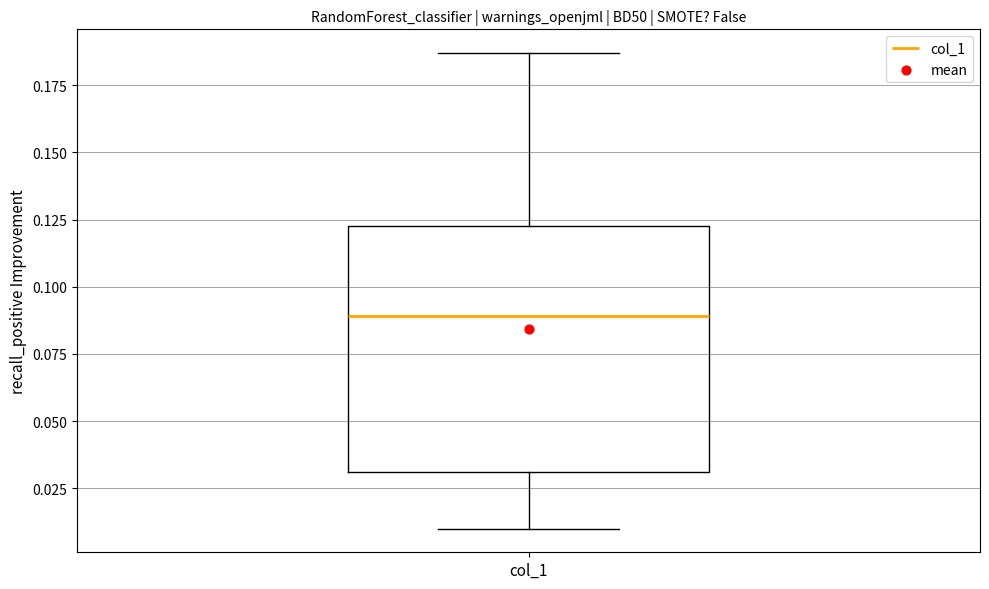

Where does the median line of the box for col_1 sit on the y-axis? The values are not printed on the chart, so give them approximately, as read against the axis.

0.090